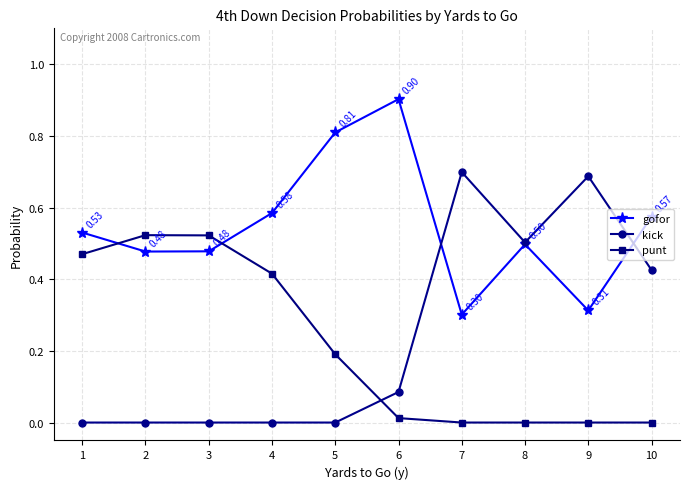

True or false: kick and punt cross at least once.

True